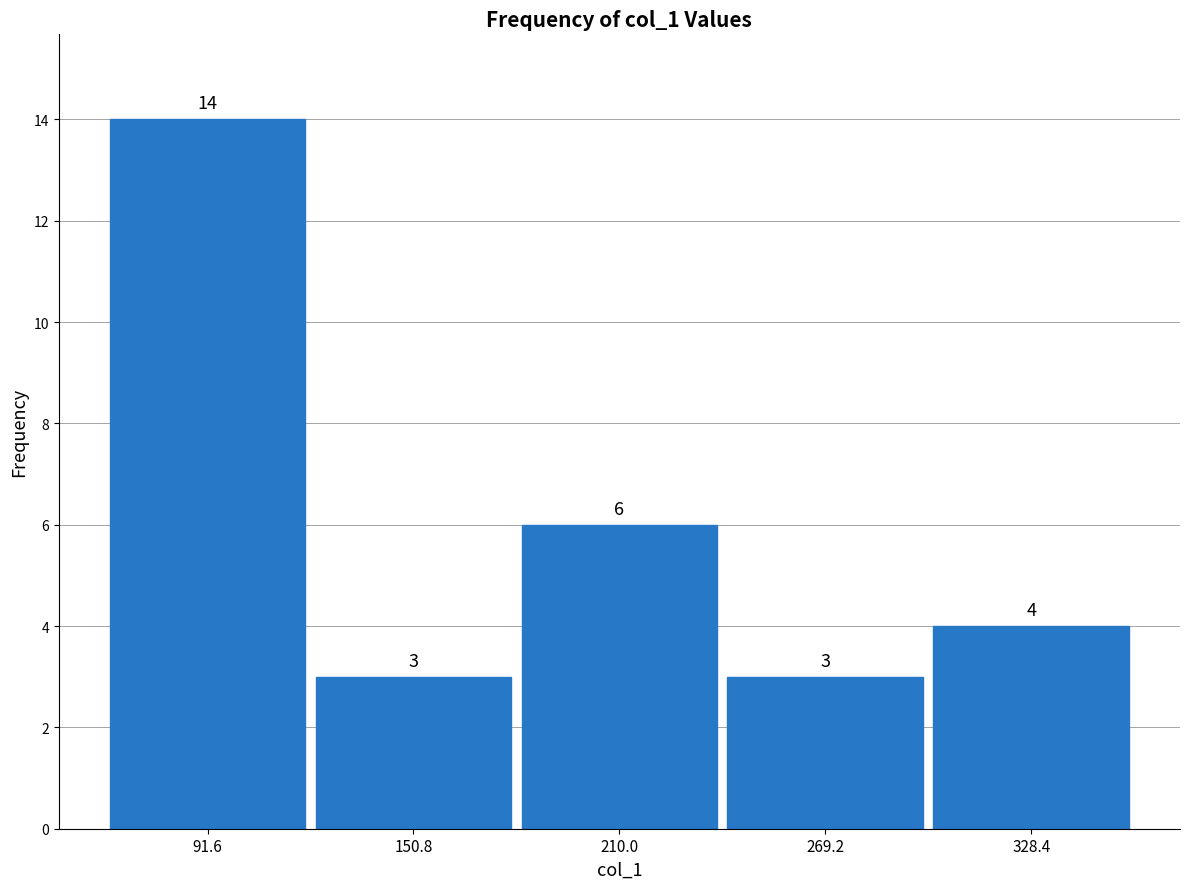

Reading left to right, list every bar in this chart as the range it spans on the x-axis followed by its height. The bar edges are not printed on the chart, so give them approximately, as read against the axis.

60 to 120: 14
120 to 180: 3
180 to 240: 6
240 to 300: 3
300 to 360: 4